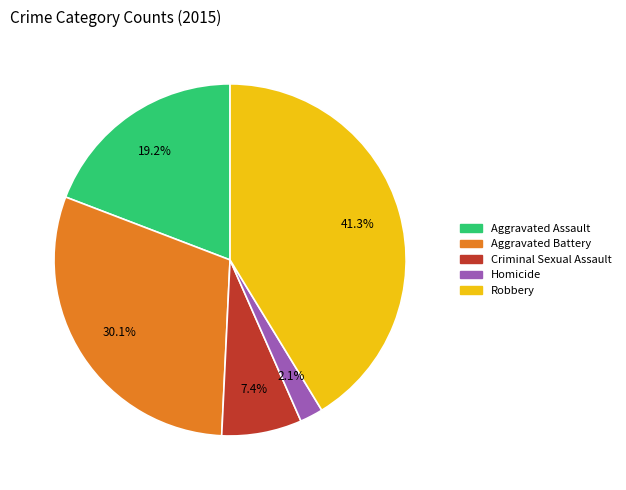

Is there any slice that represents more than half of the pie?

No